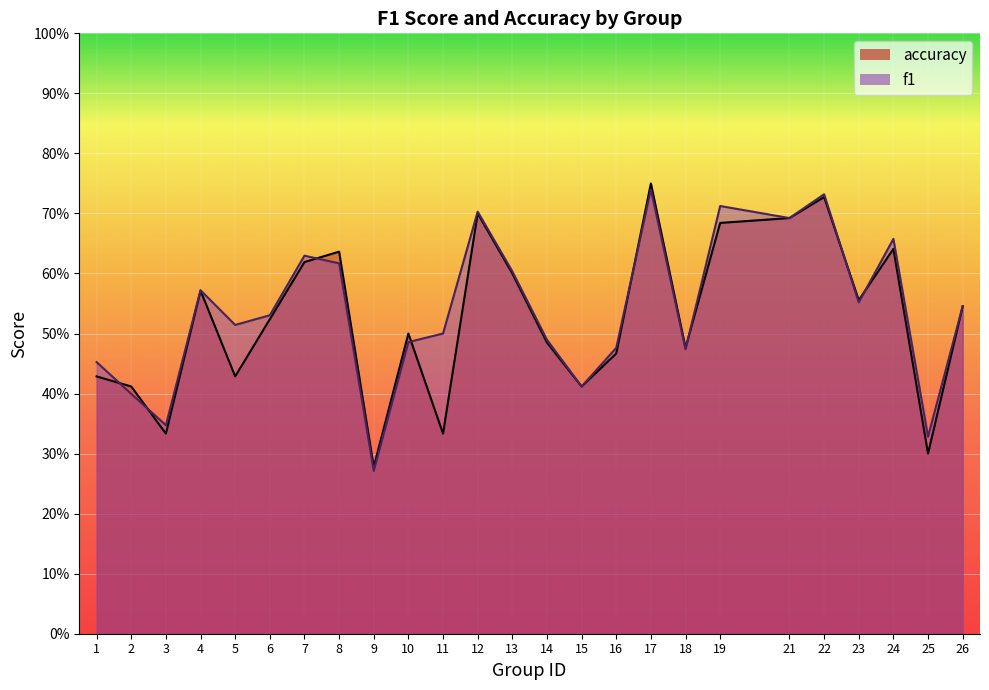

The value of accuracy at 12 is 0.7. True or false?

True